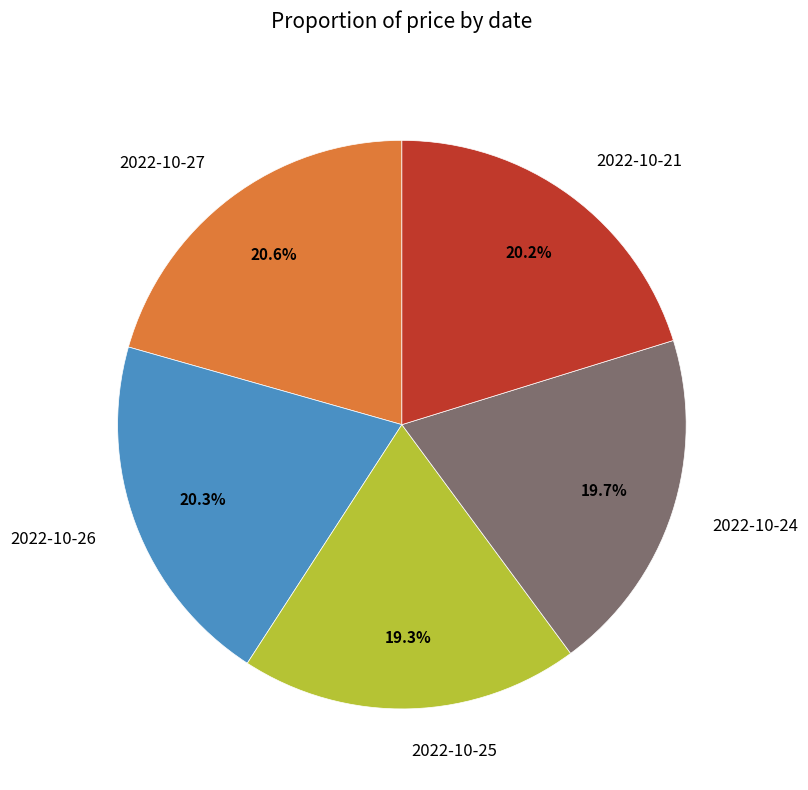

To the nearest percent, what portion does 2022-10-27 represent?

21%